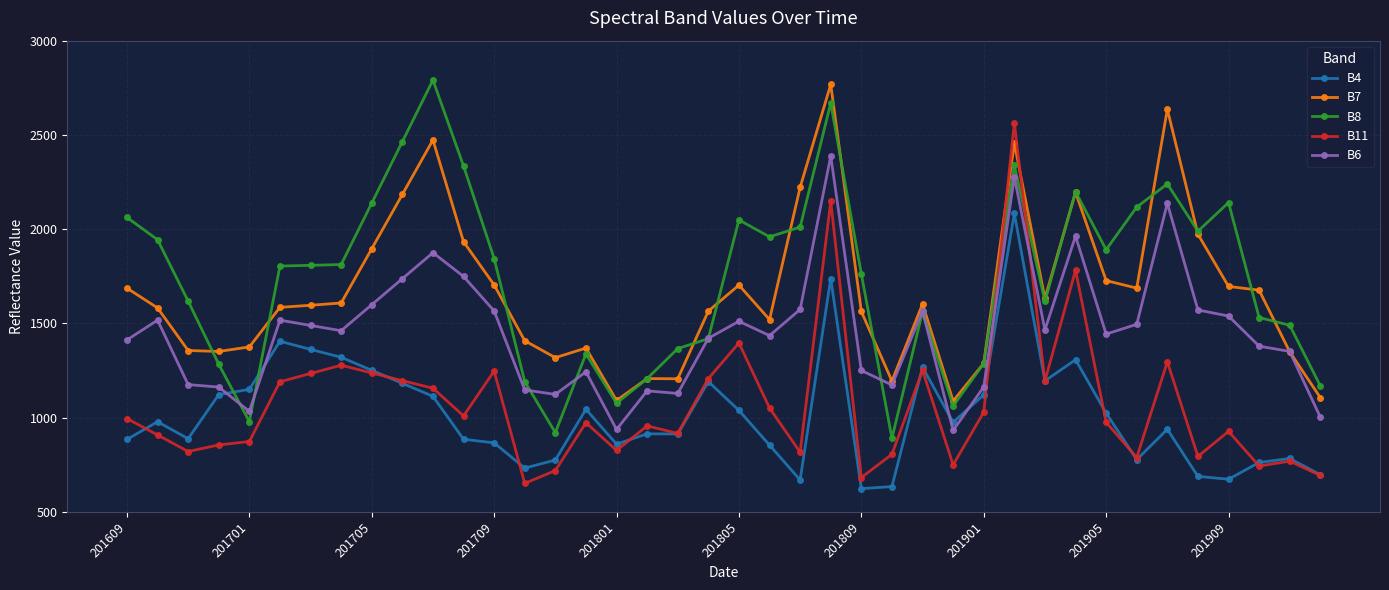

True or false: B8 has more than 1 interior local peaks.

True